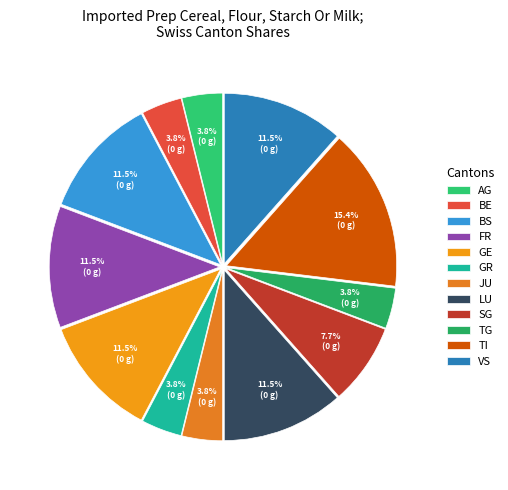

Count the number of slices in the pie.

12